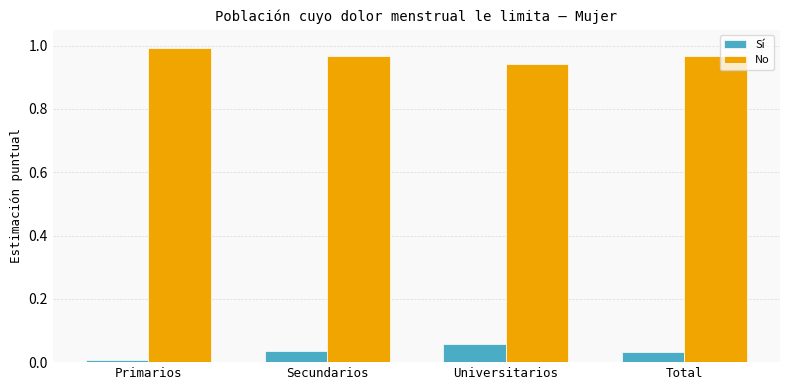

The value of No at Primarios is 1.0. True or false?

True